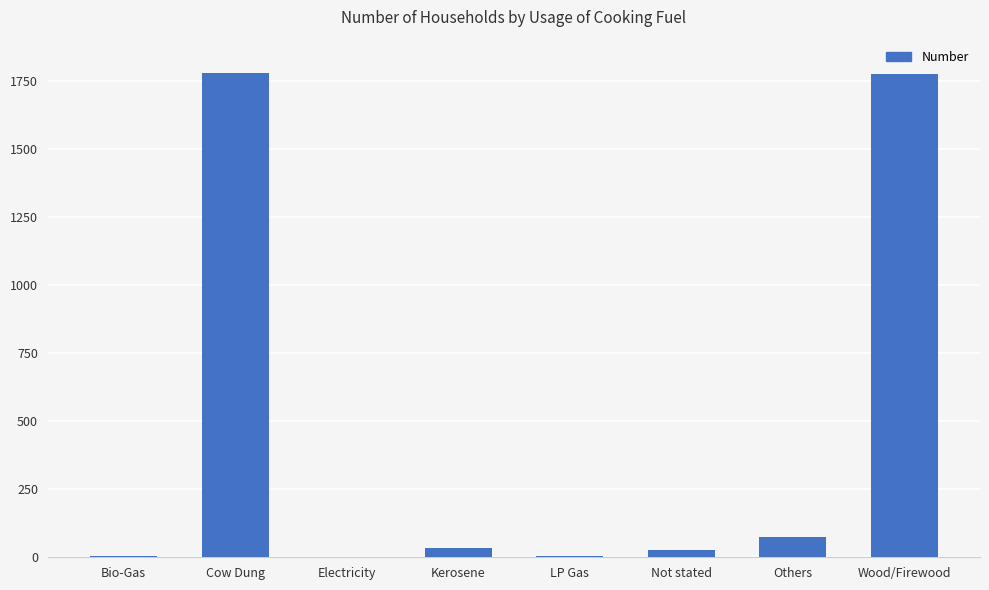

Where does the data first go above 34?

Cow Dung